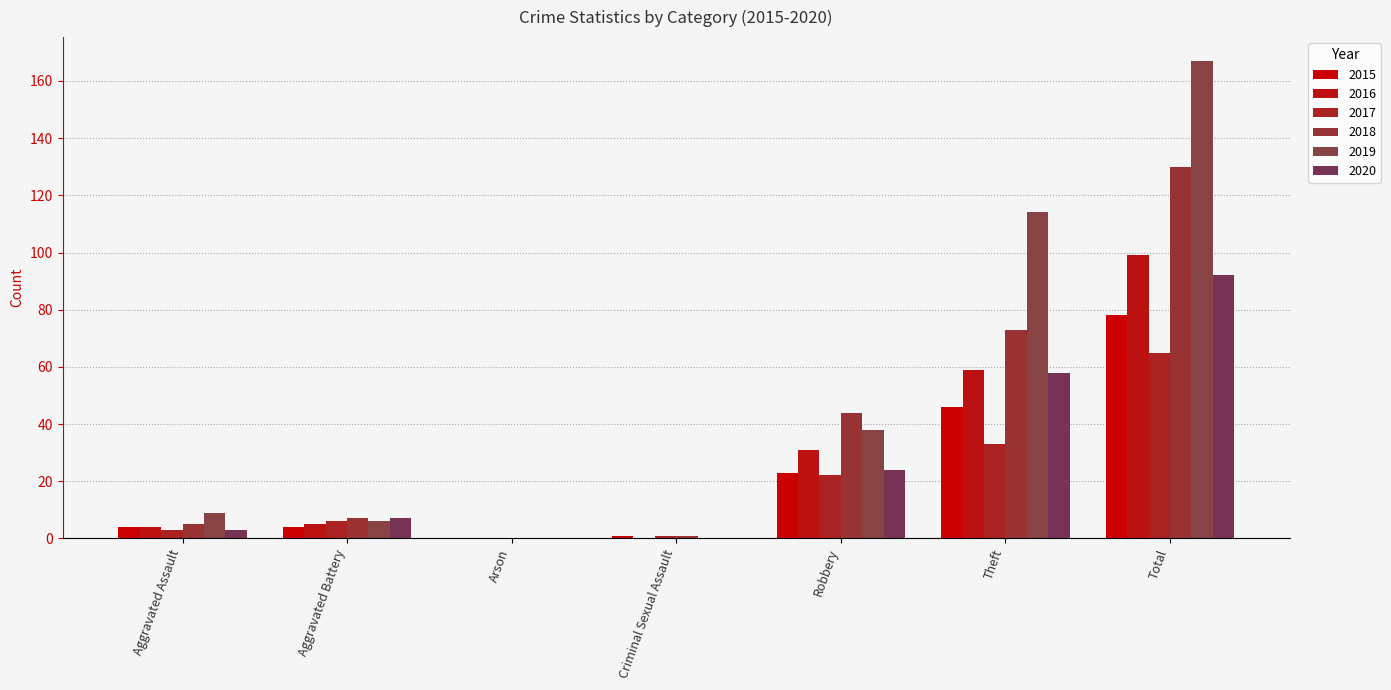

How many categories are shown in the chart?

7